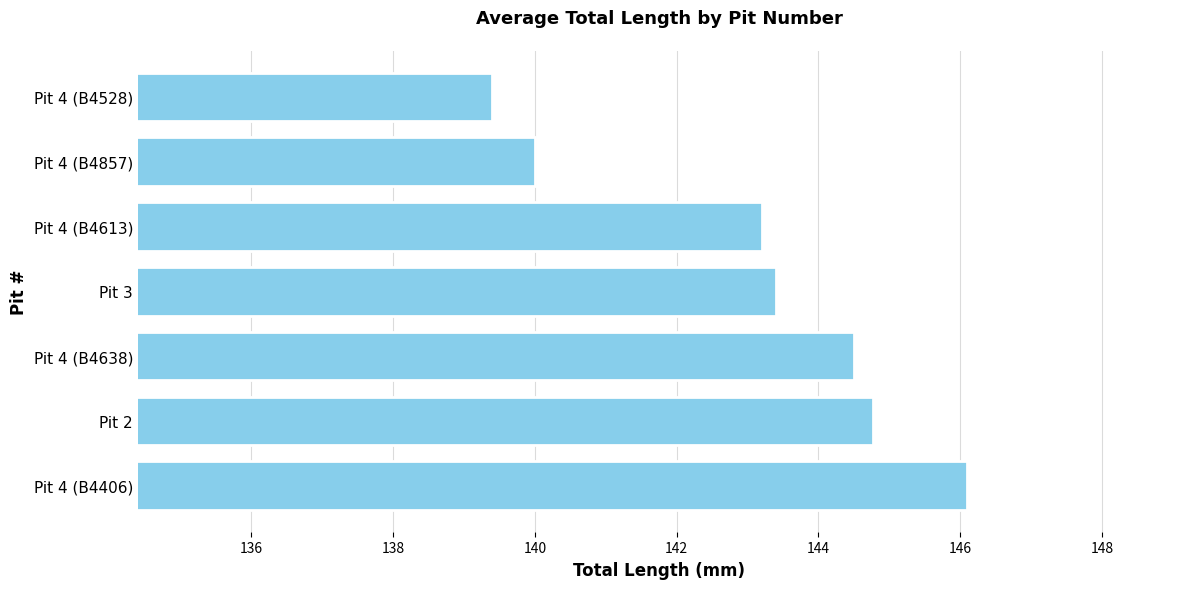

Is it true that the value at Pit 3 is 143.4?

True